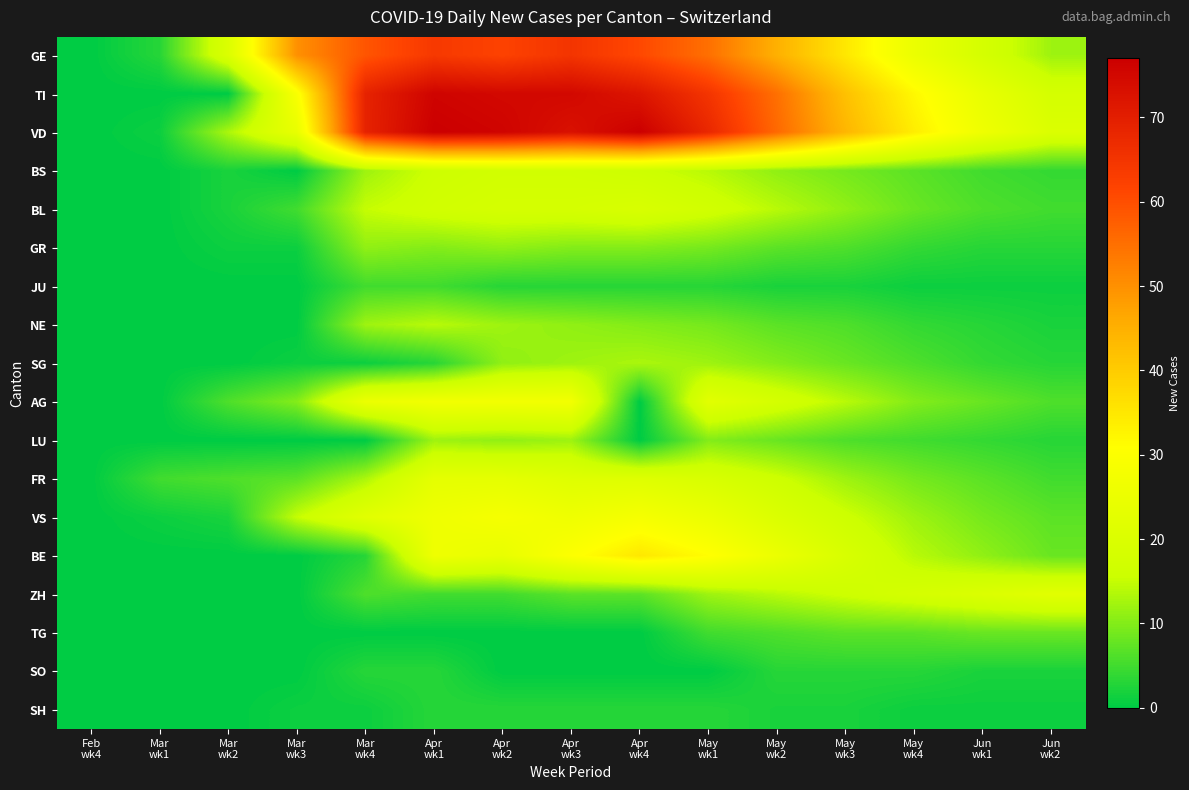

What is the spread (max minus min) of values at Mar
wk2?

20